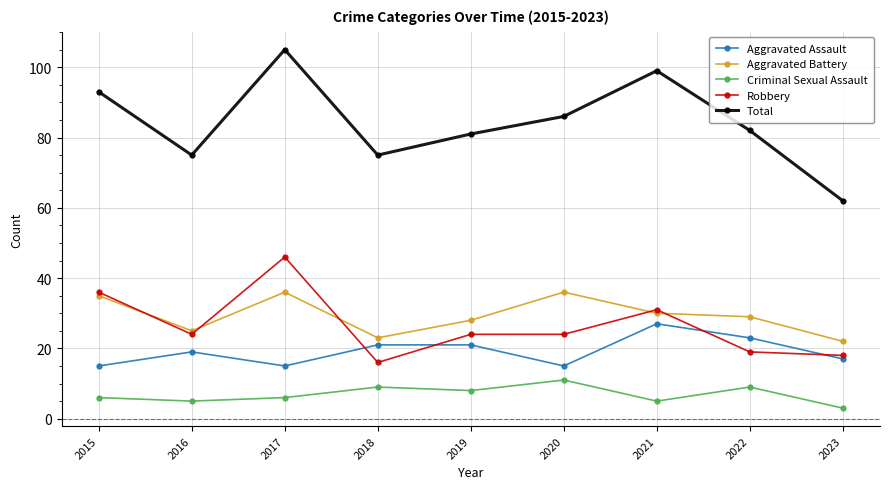

Which series changed the most between 2020 and 2021?

Total